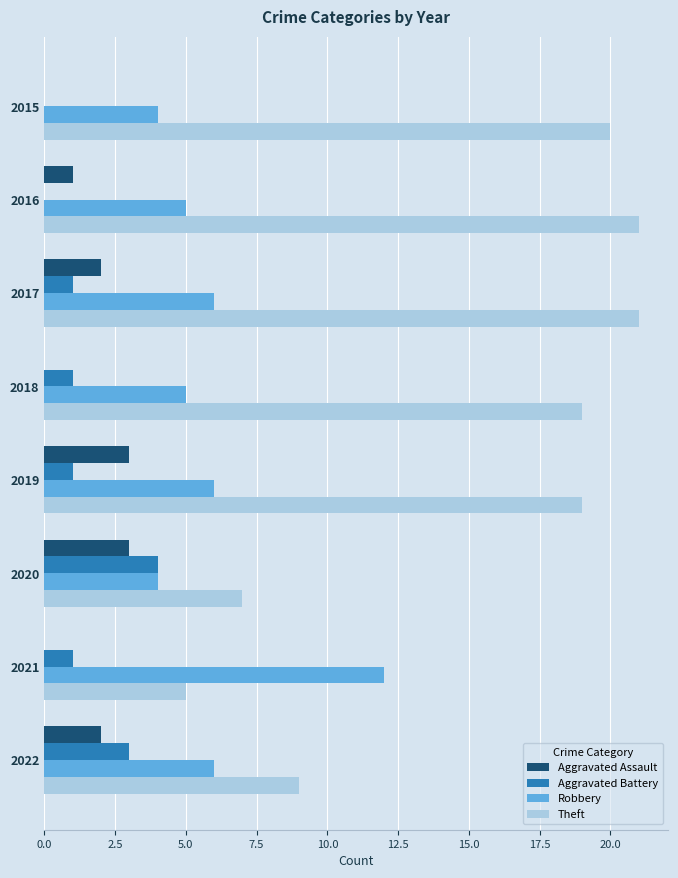

What is the sum of the Robbery values at 2017 and 2015?

10